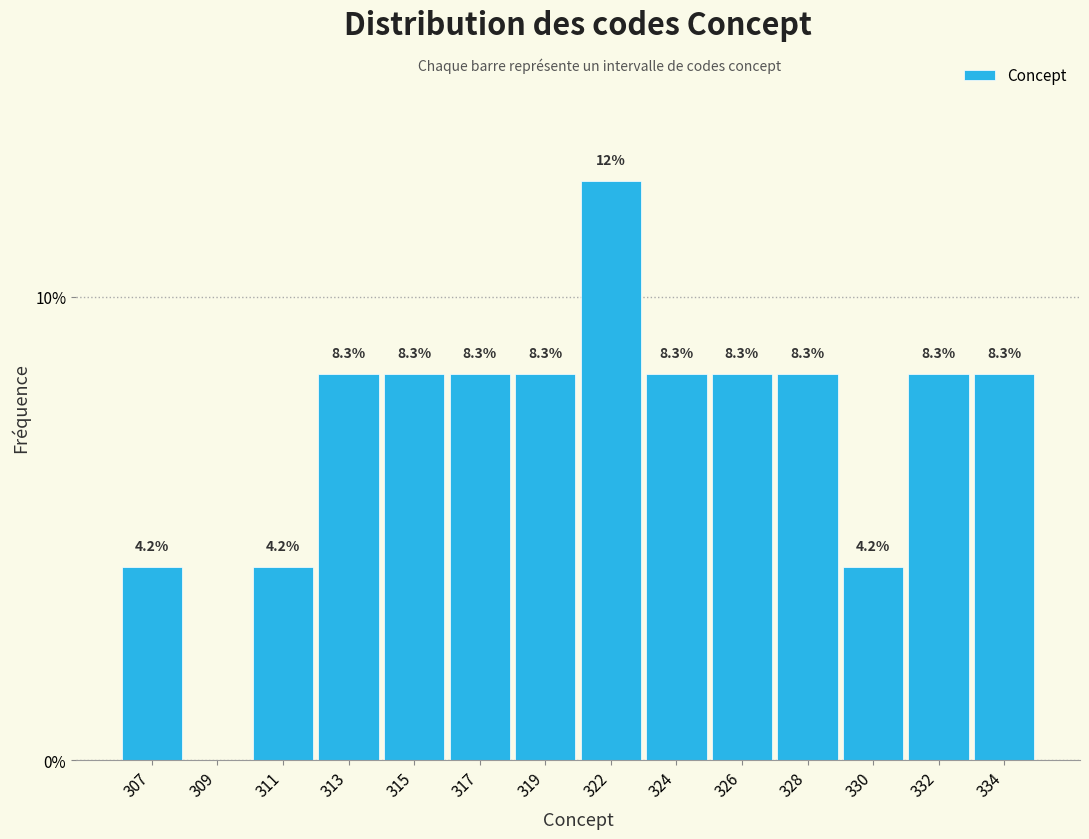

Reading right to left, what are all the values shown in this chart?

334=8.3	332=8.3	330=4.2	328=8.3	326=8.3	324=8.3	322=12.5	319=8.3	317=8.3	315=8.3	313=8.3	311=4.2	309=0.0	307=4.2